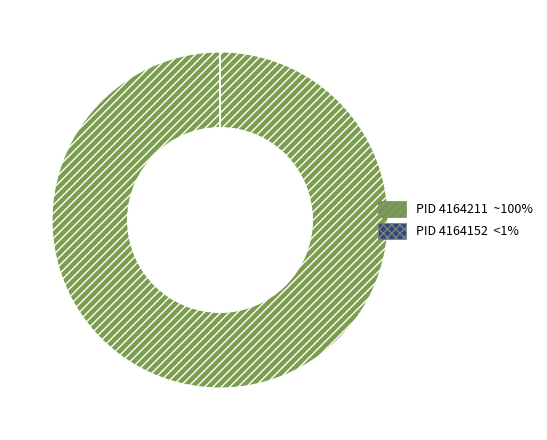

Is there a majority slice in this chart?

Yes